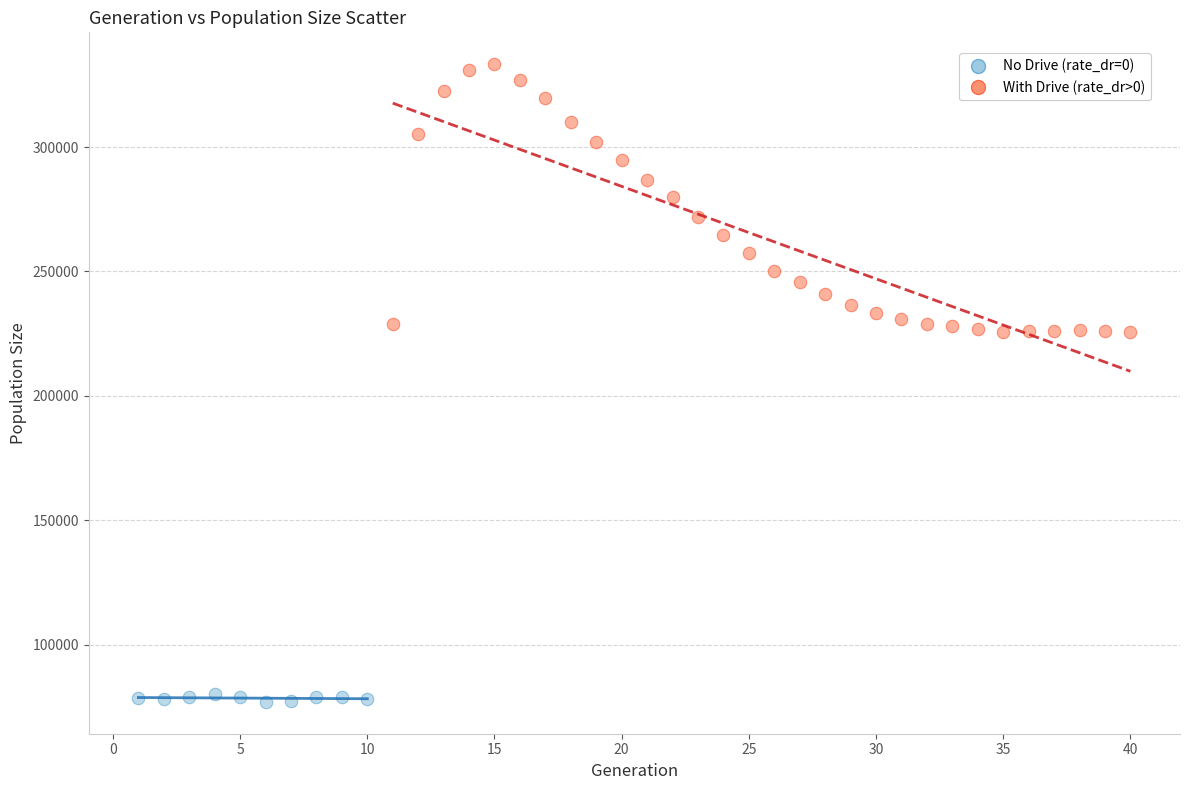

Which series contains the lowest Y value?

No Drive (rate_dr=0)